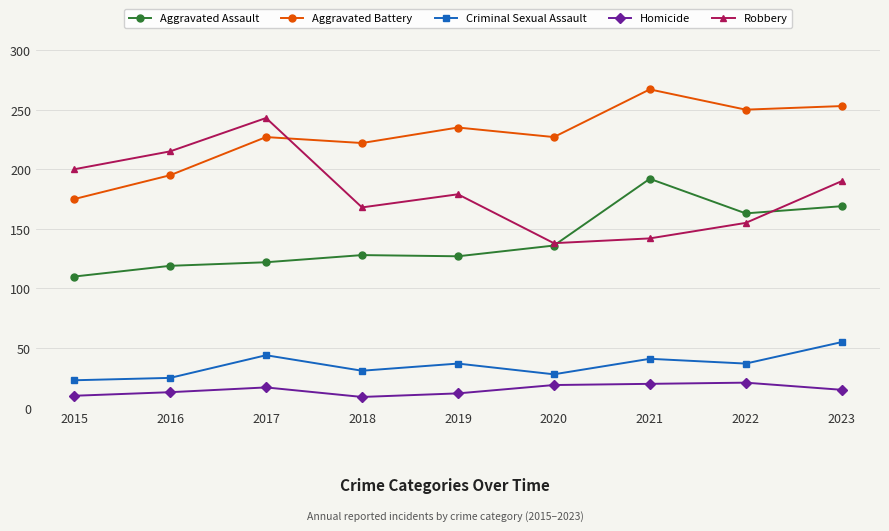

Which series has the largest total across all categories?

Aggravated Battery